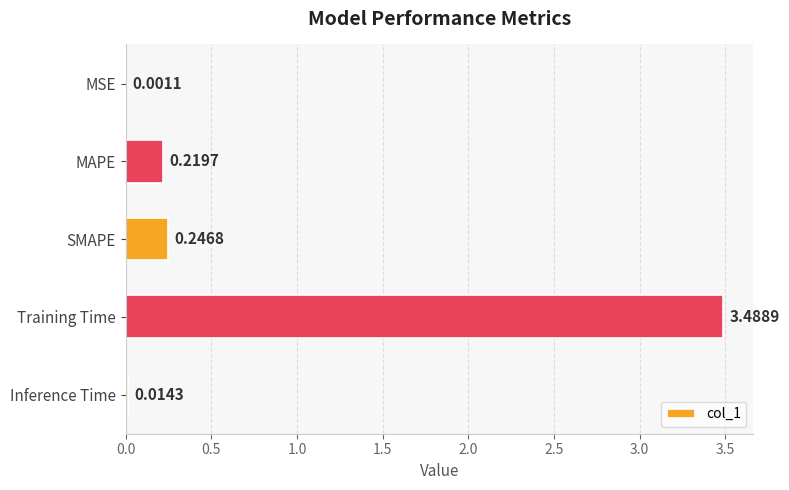

Where is the data nearest to the value 1?

SMAPE